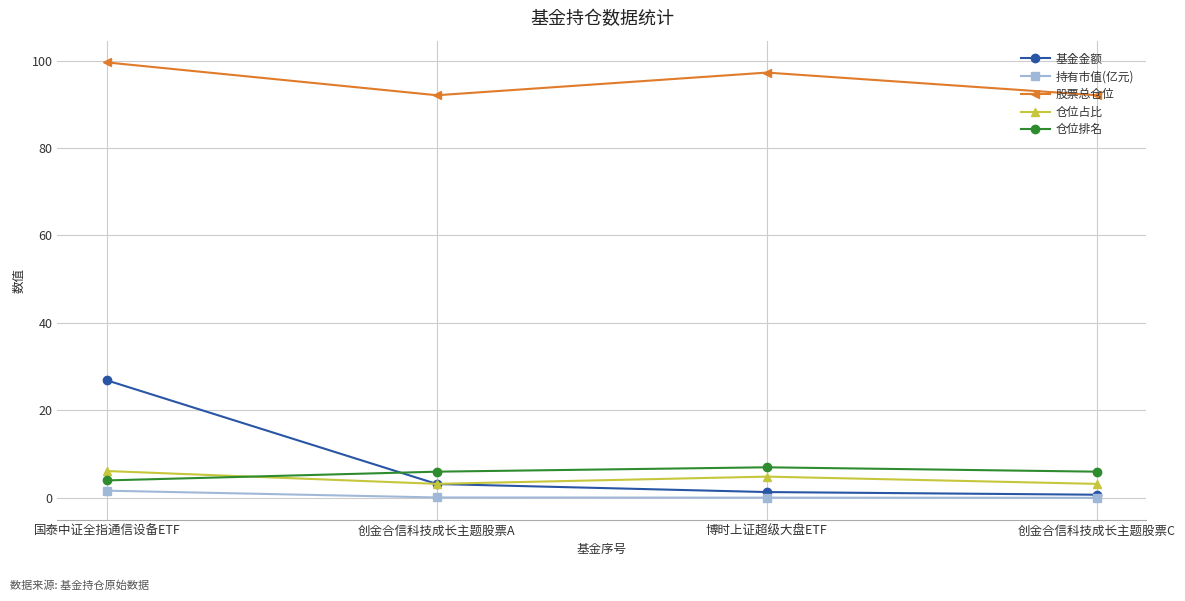

What are all the series names shown in the legend?

基金金额, 持有市值(亿元), 股票总仓位, 仓位占比, 仓位排名